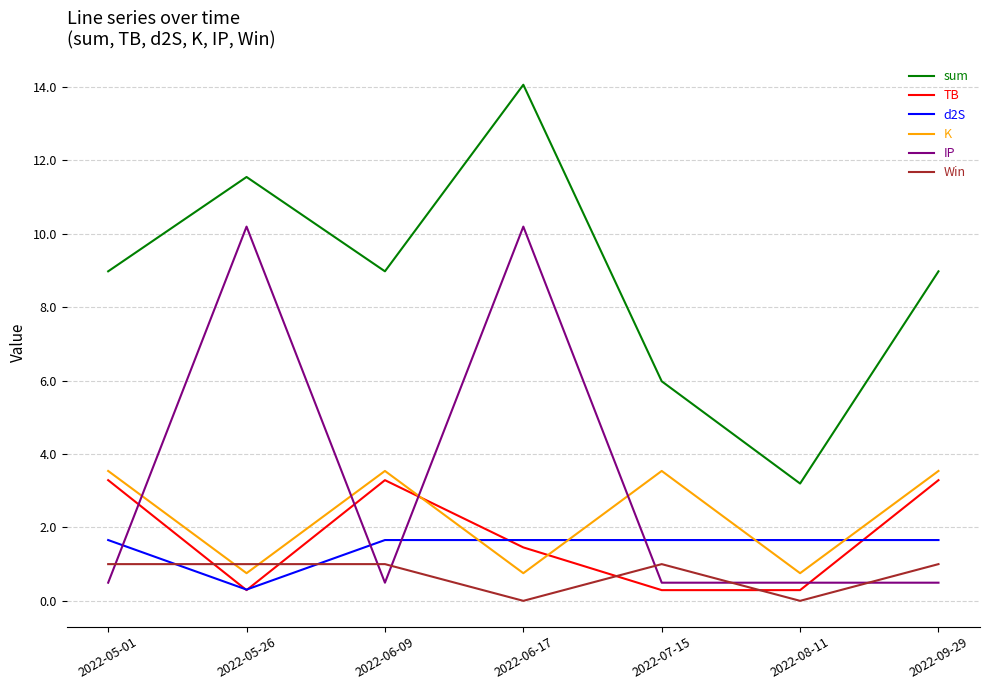

Reading left to right, extract all data points from this chart.

sum: 9.0	11.5	9.0	14.1	6.0	3.2	9.0
TB: 3.3	0.3	3.3	1.5	0.3	0.3	3.3
d2S: 1.7	0.3	1.7	1.7	1.7	1.7	1.7
K: 3.5	0.8	3.5	0.8	3.5	0.8	3.5
IP: 0.5	10.2	0.5	10.2	0.5	0.5	0.5
Win: 1.0	1.0	1.0	0.0	1.0	0.0	1.0